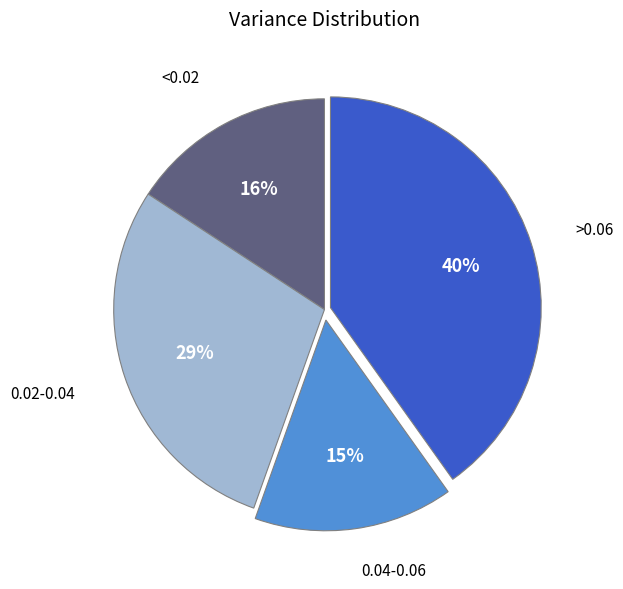

How many slices are in this pie chart?

4